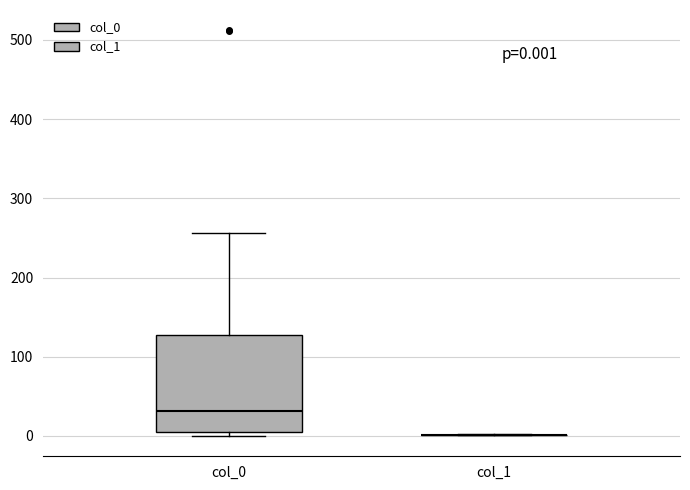

Comparing the boxes themselves (not the whiskers), which one is the tallest?

col_0